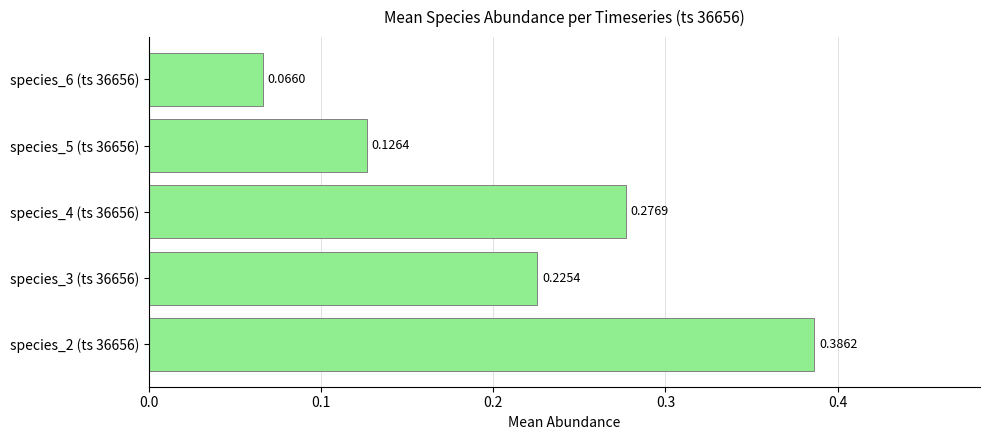

Rank the categories by value from lowest to highest.

species_6 (ts 36656), species_5 (ts 36656), species_3 (ts 36656), species_4 (ts 36656), species_2 (ts 36656)